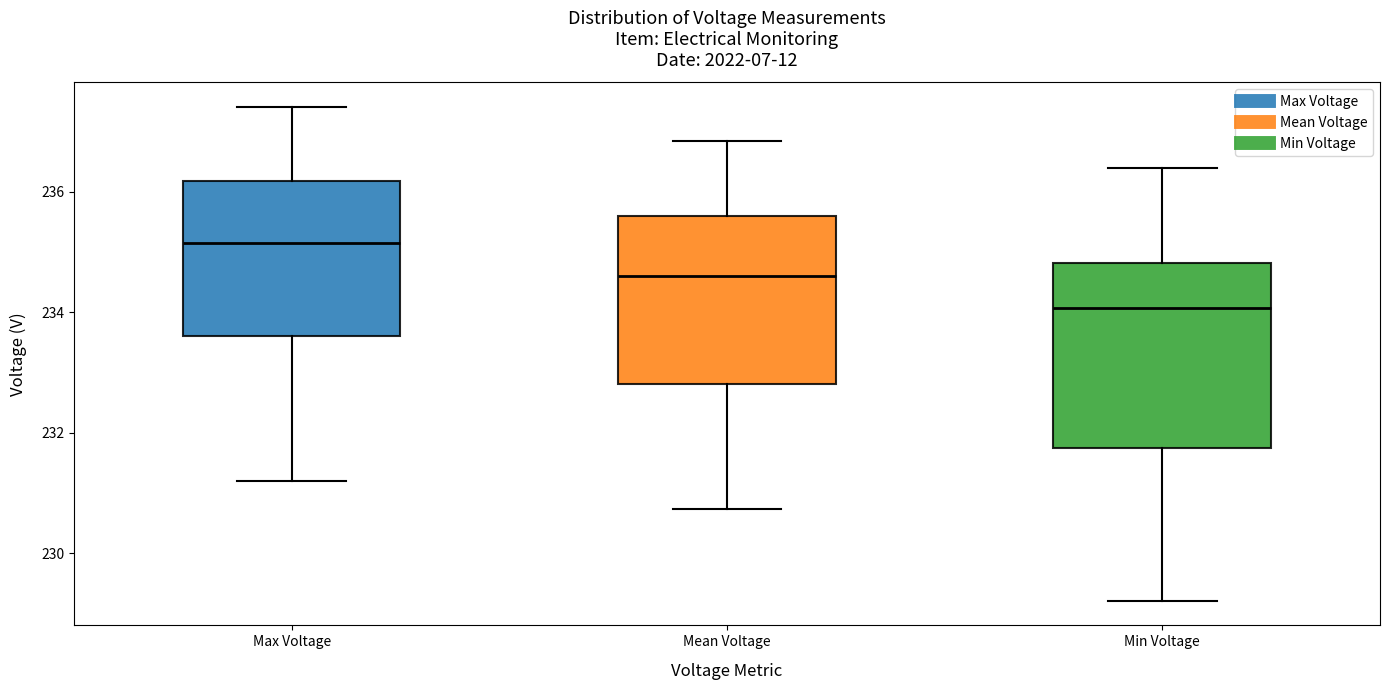

Reading left to right, read every box against the y-axis: the position of its median line, the range the box covers, and the ends of its whiskers. The values are not printed on the chart, so give them approximately, as read against the axis.

Max Voltage: median 235.2, box 233.6 to 236.2, whiskers 231.2 to 237.4
Mean Voltage: median 234.6, box 232.8 to 235.6, whiskers 230.8 to 236.8
Min Voltage: median 234.0, box 231.8 to 234.8, whiskers 229.2 to 236.4